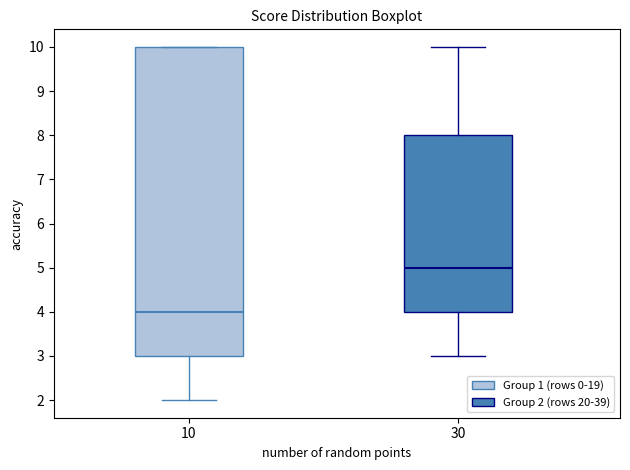

Which box's median line is the lowest?

10